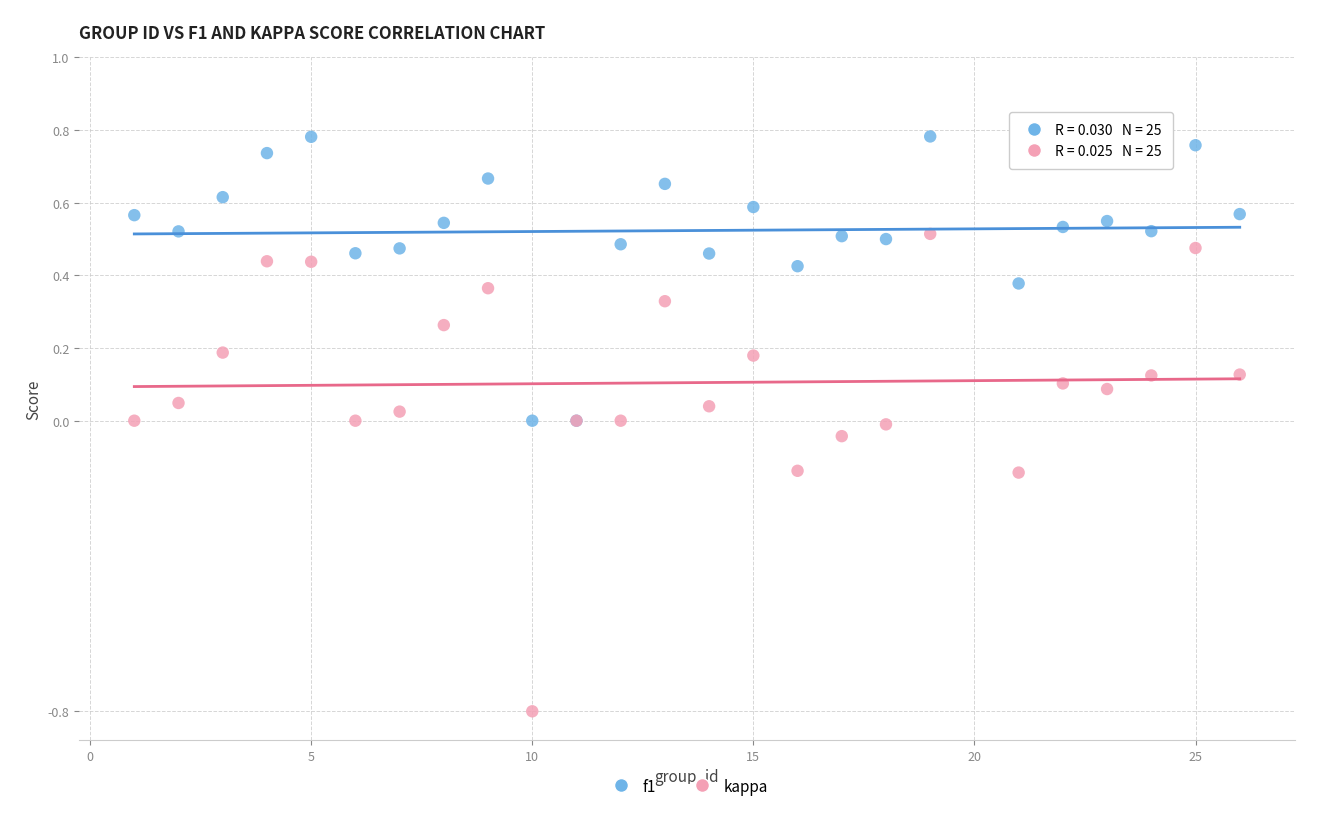

Which series has the largest Y range (max minus min)?

kappa